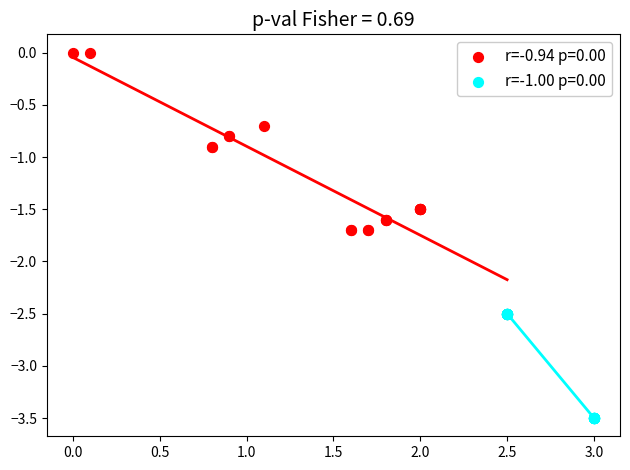

Which series contains the highest Y value?

r=-0.94 p=0.00